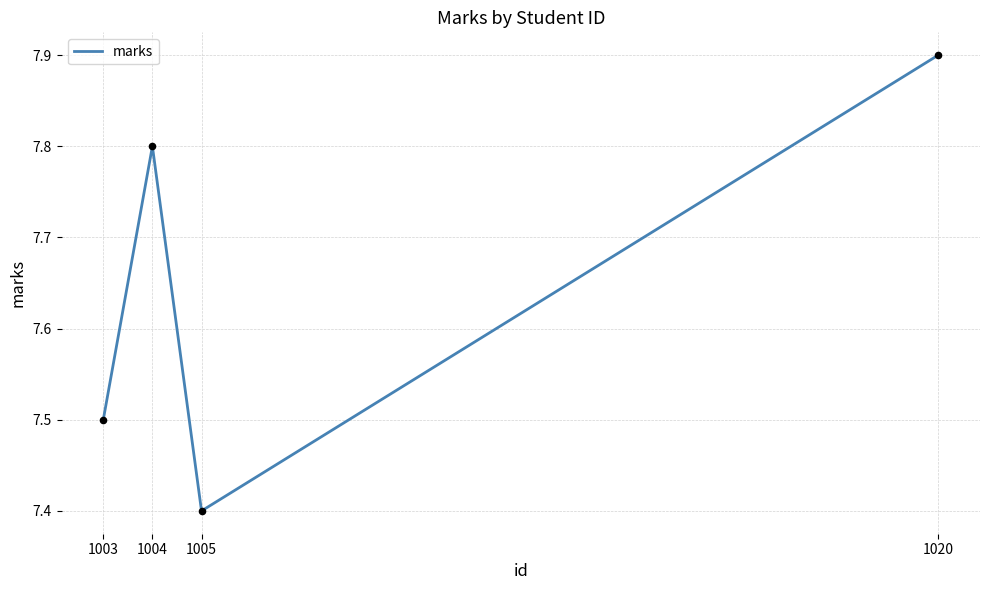

What is the change in value from 1003 to 1004?

+0.3